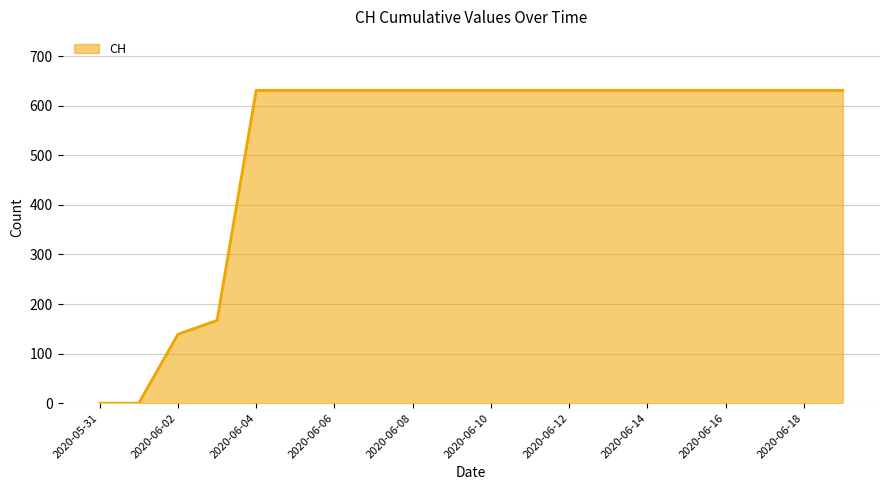

What is the greatest value displayed?

631